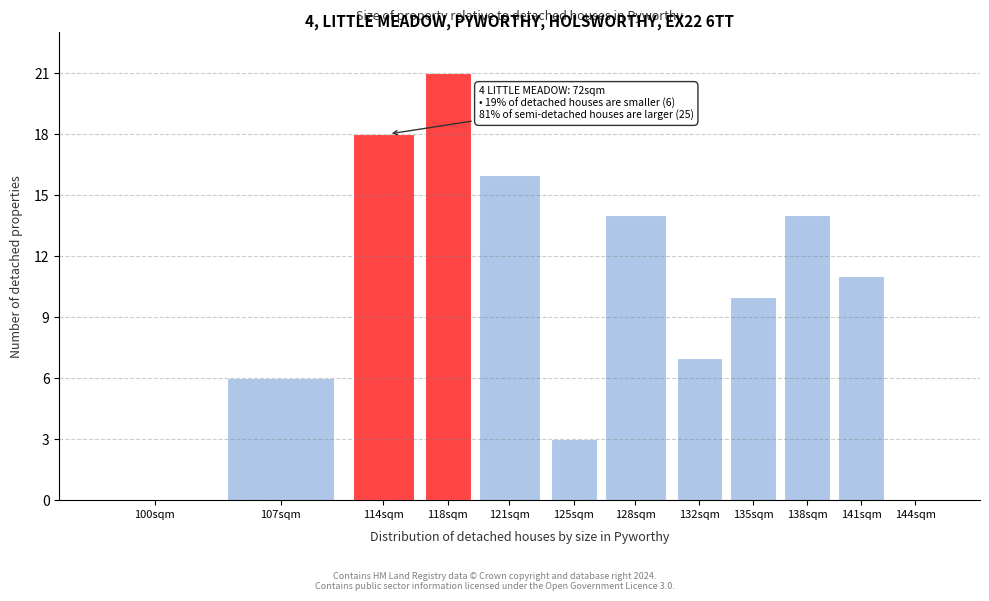

Reading left to right, list all the values displayed in this chart.

100sqm=0	107sqm=6	114sqm=18	118sqm=21	121sqm=16	125sqm=3	128sqm=14	132sqm=7	135sqm=10	138sqm=14	141sqm=11	144sqm=0